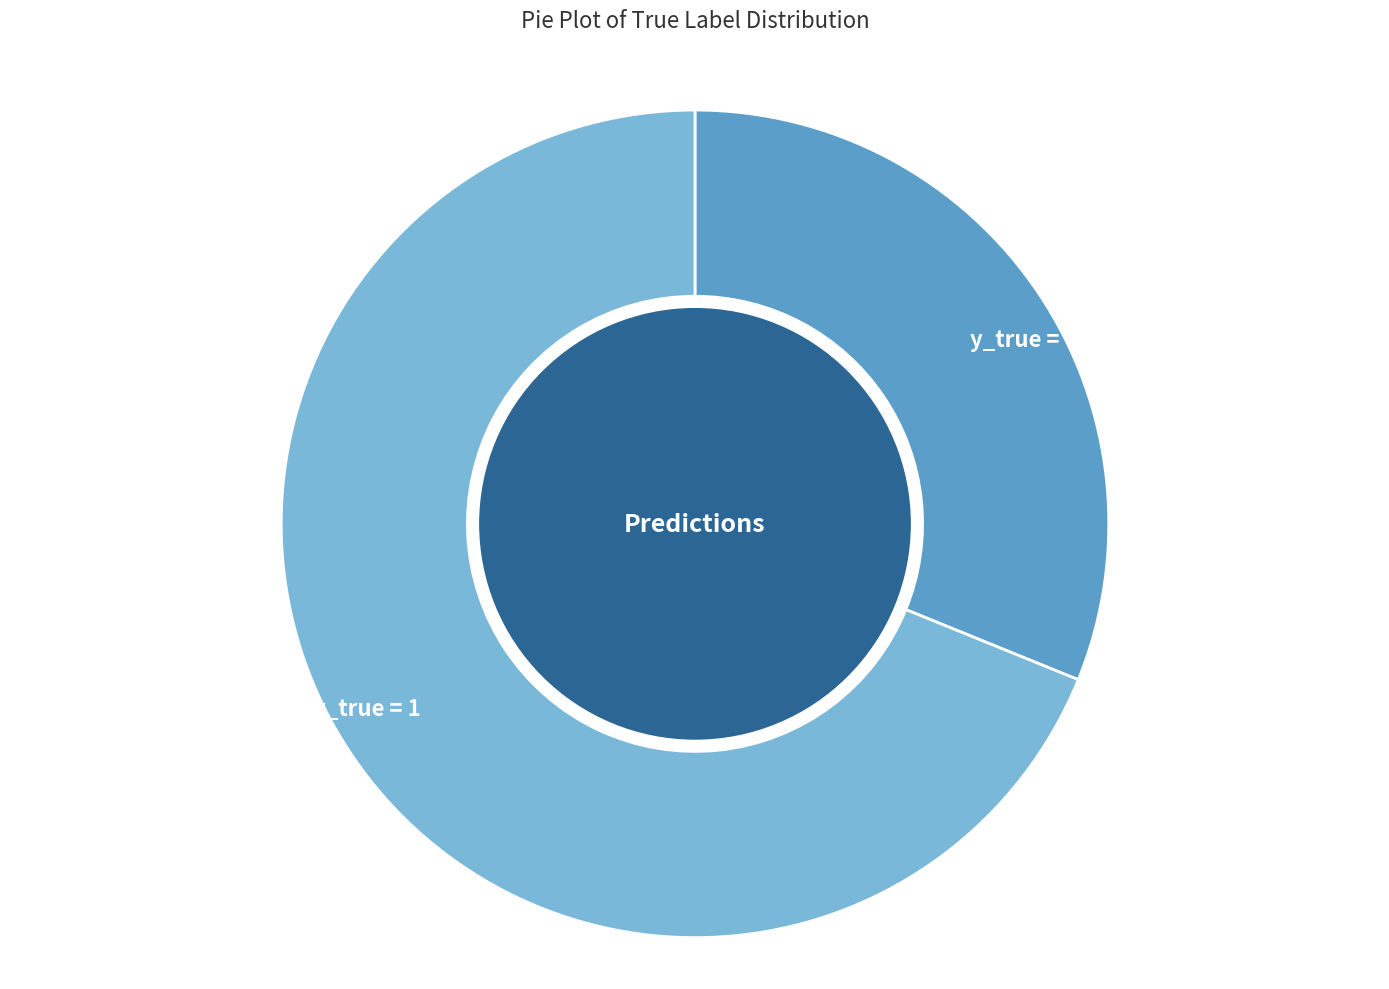

What is the majority slice?

y_true = 1